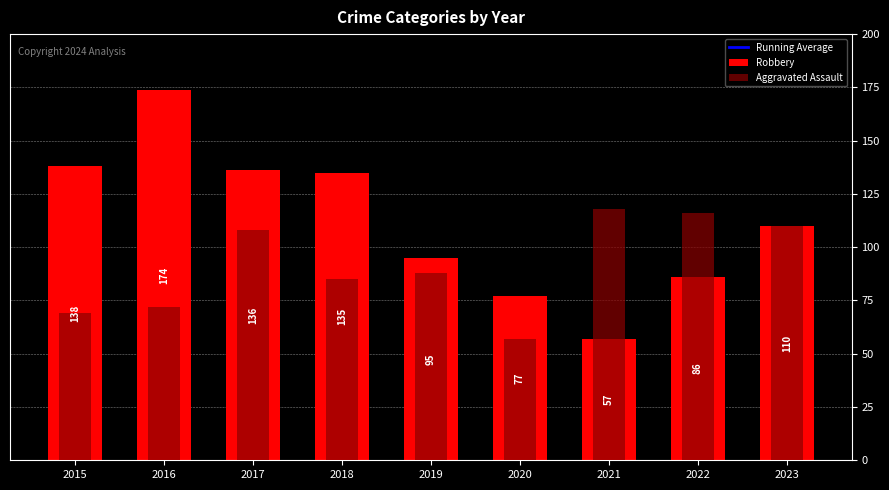

What is the highest value of the Running Average series?

232.3